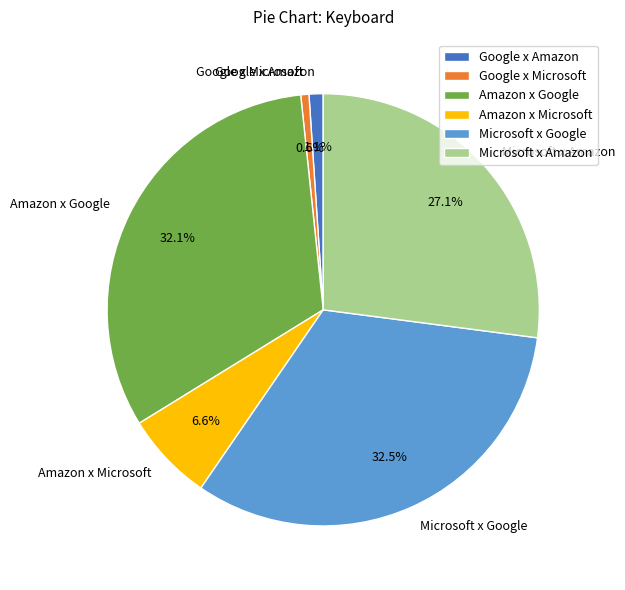

Does Google x Amazon represent more than half of the total?

No